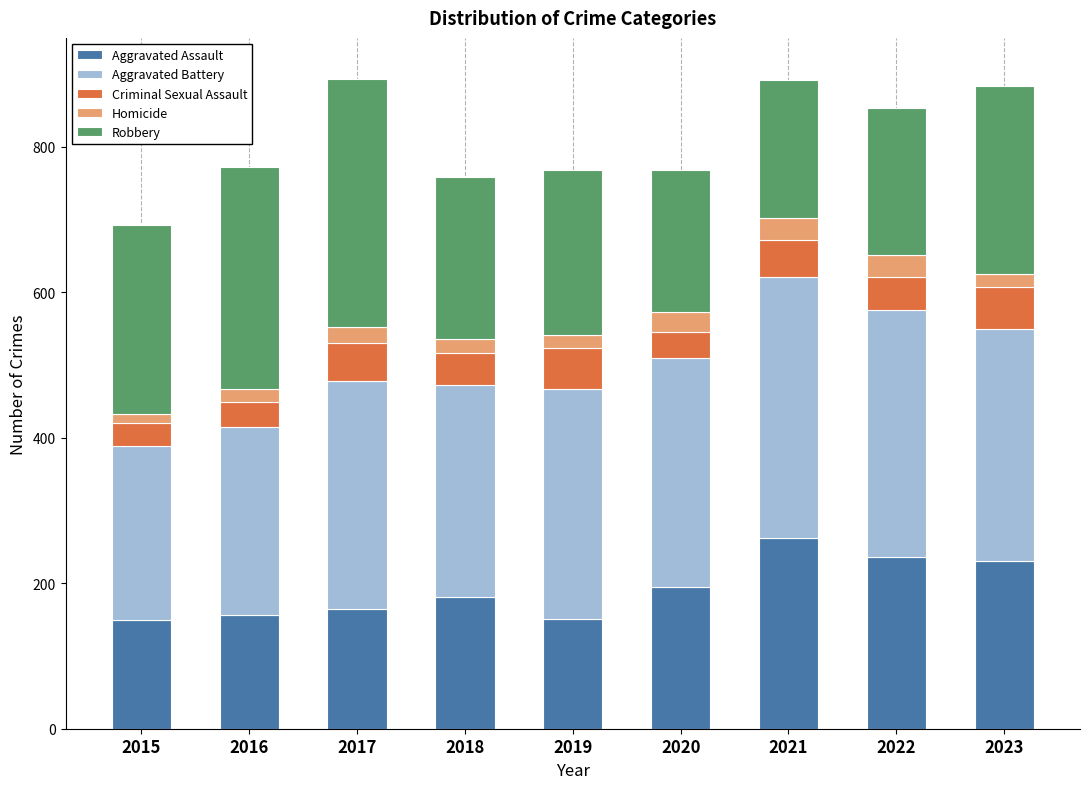

What are all the series names shown in the legend?

Aggravated Assault, Aggravated Battery, Criminal Sexual Assault, Homicide, Robbery